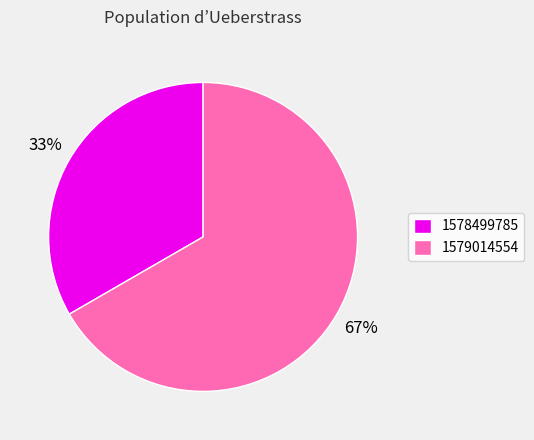

Does 1579014554 represent more than half of the total?

Yes